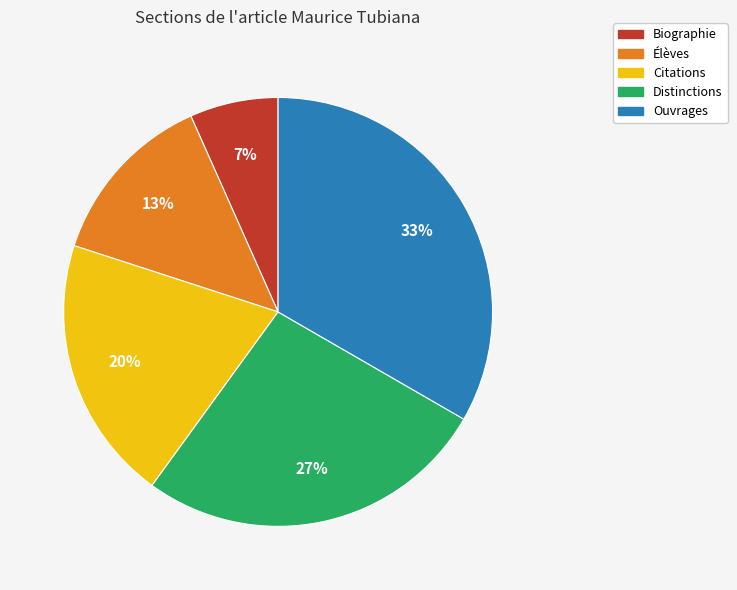

To the nearest percent, what portion does Citations represent?

20%